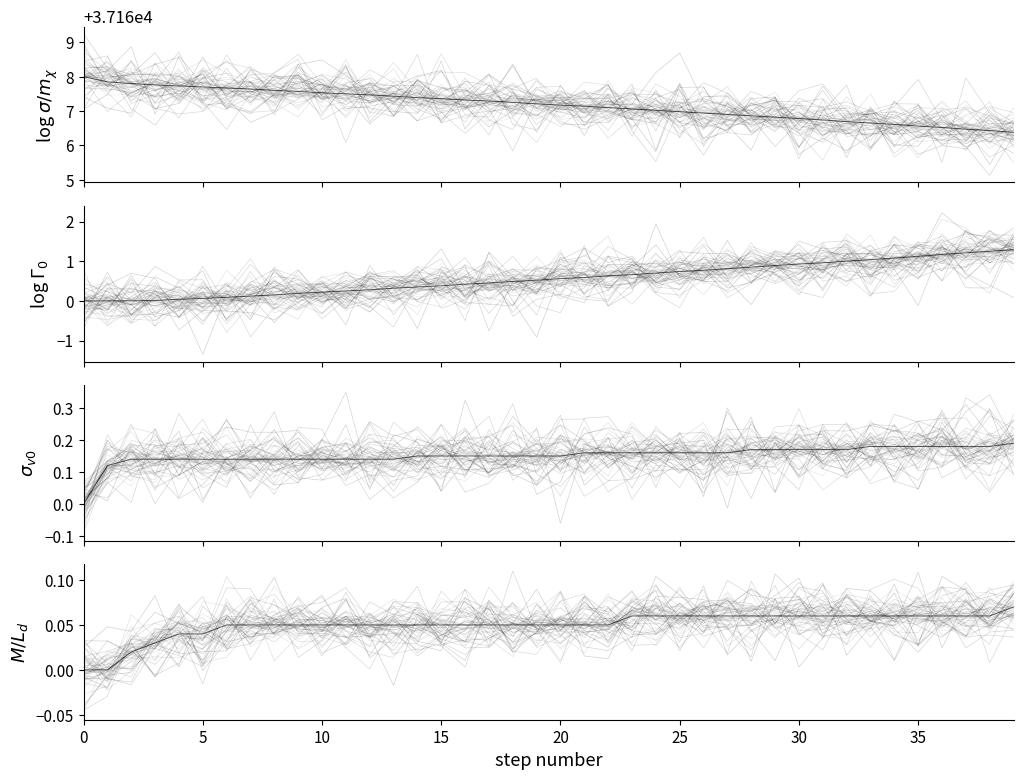

True or false: col_3 and col_1 cross at least once.

False